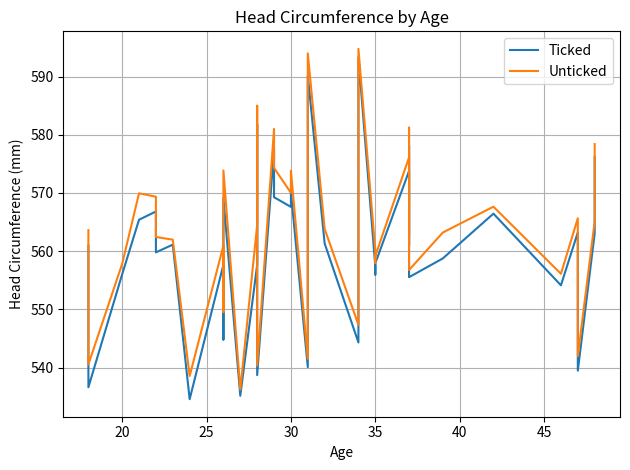

True or false: Unticked and Ticked intersect in this chart.

False